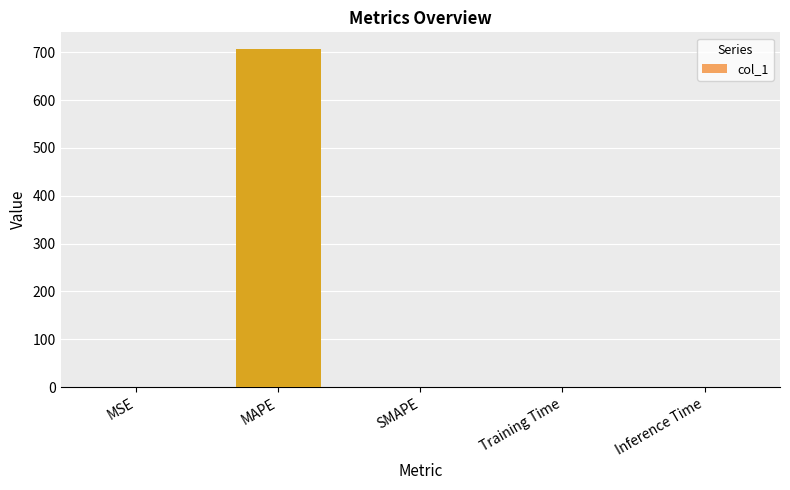

Which has a higher value, Training Time or MAPE?

MAPE